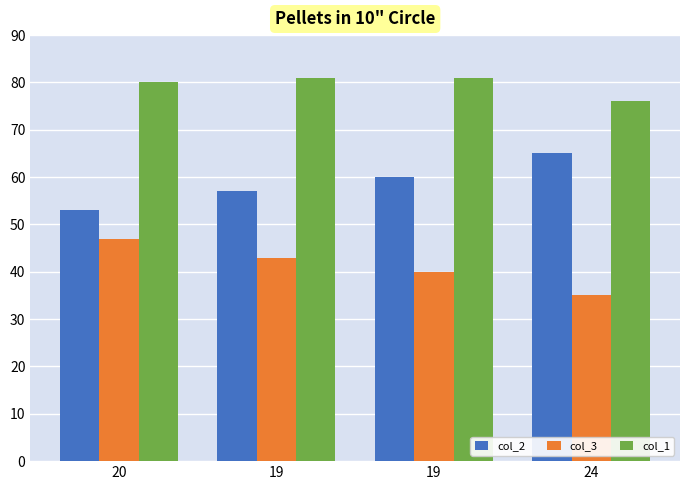

Rank the series by their average value, from lowest to highest.

col_3, col_2, col_1